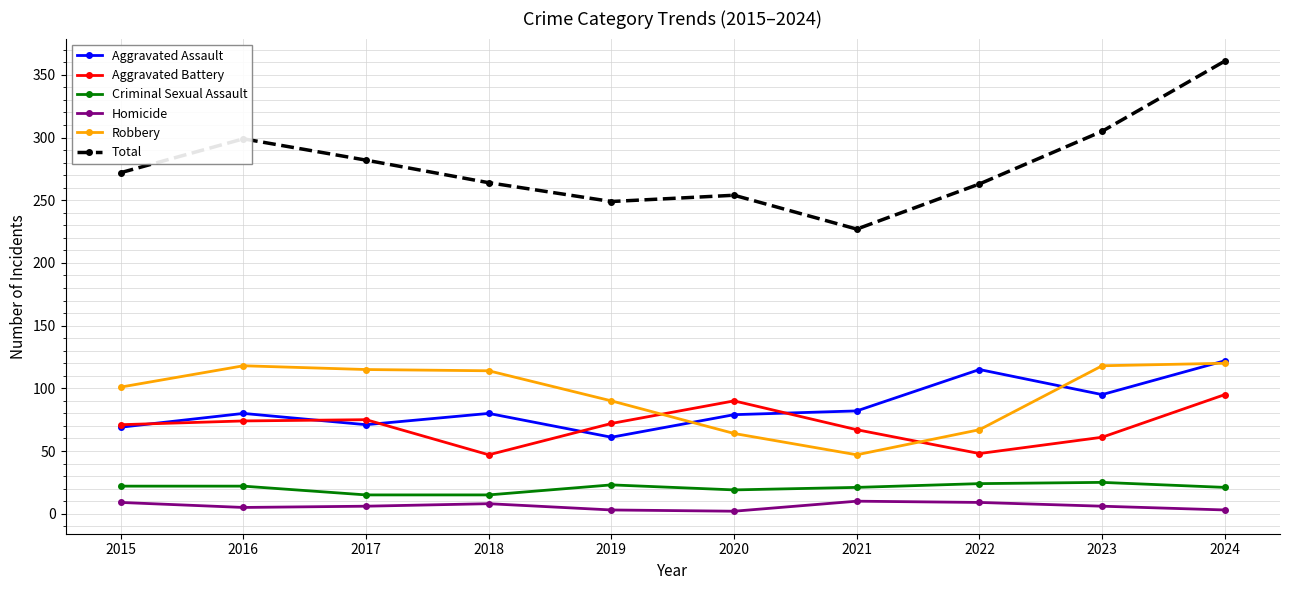

At which label is Aggravated Assault closest to 91?

2023